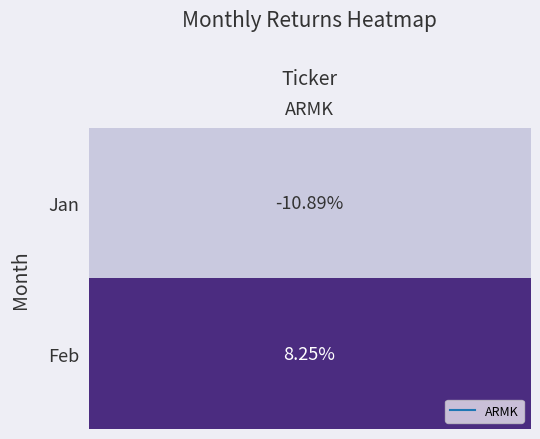

What is the smallest value displayed?

-0.1